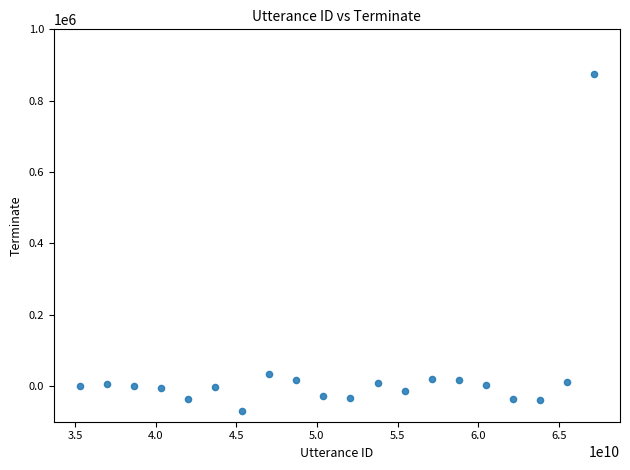

What Y value in the scatter plot is closest to 402710?

34379.3